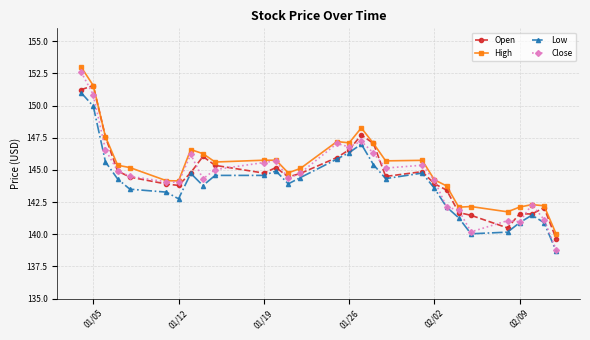

How many lines are shown in the chart?

4